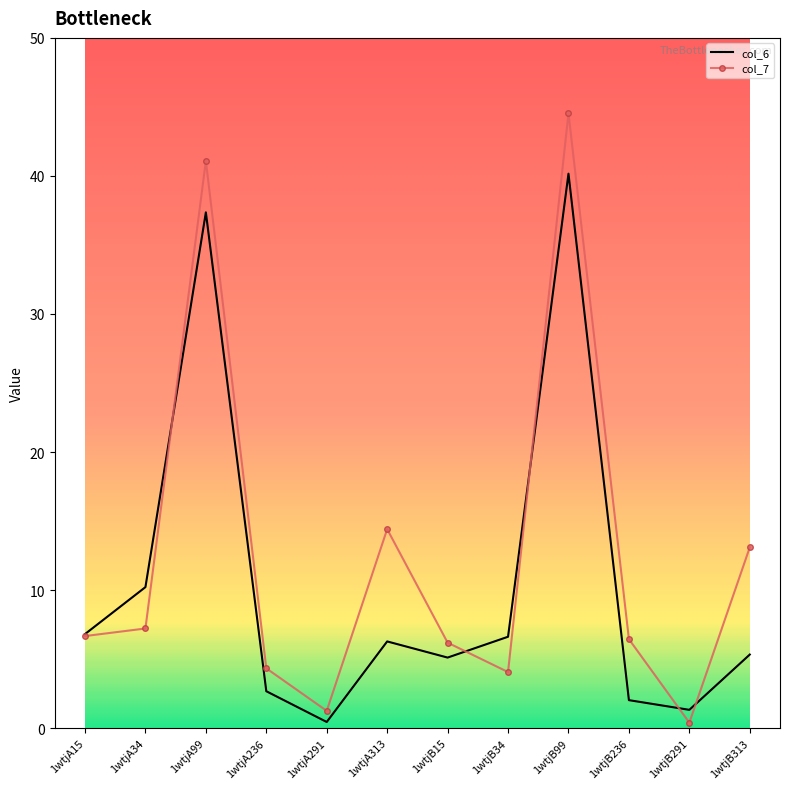

Does the chart display data point markers on the line(s)?

Yes